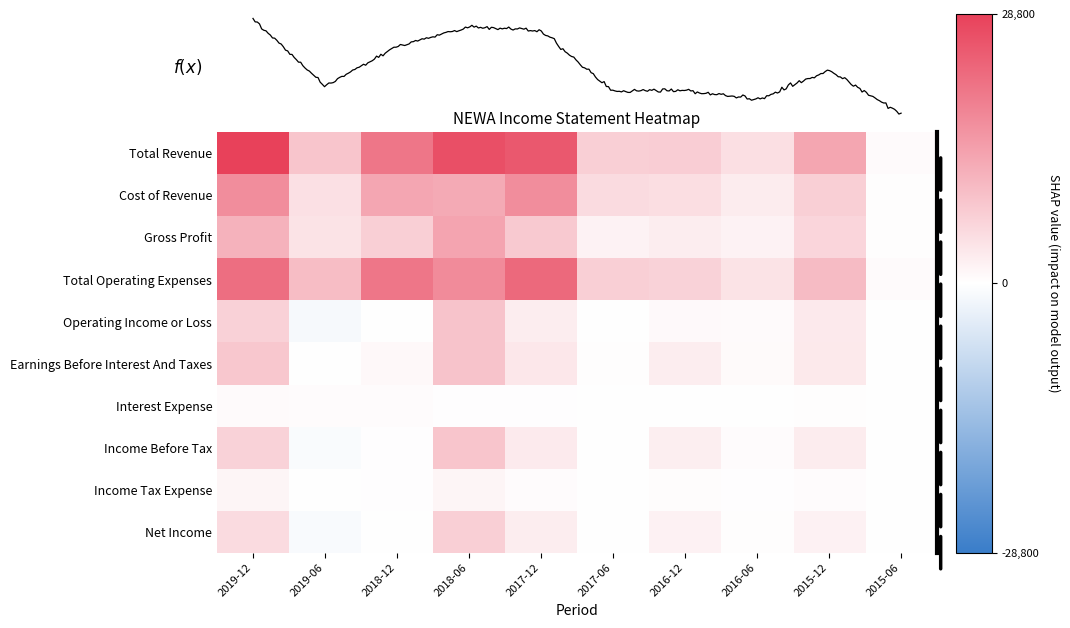

At which label is Net Income closest to 3100?

2017-12